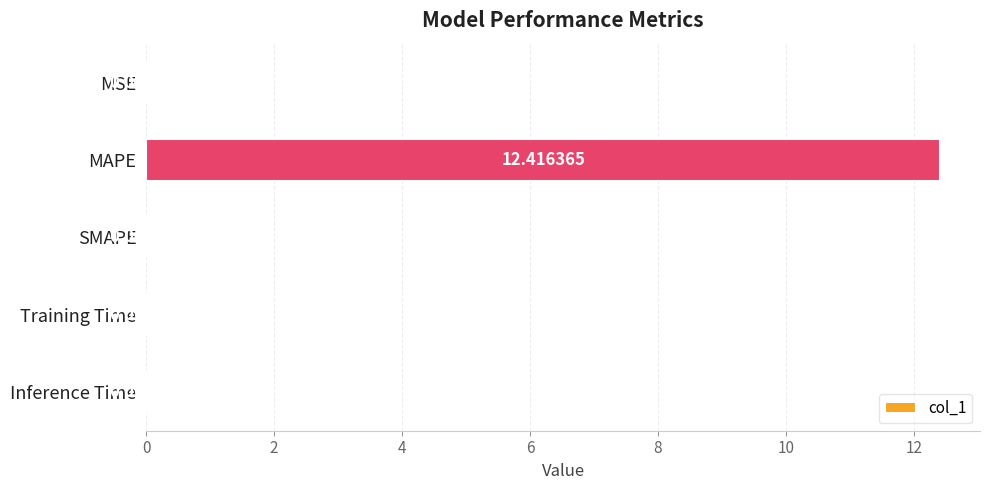

At which category does the chart reach its peak across all series?

MAPE